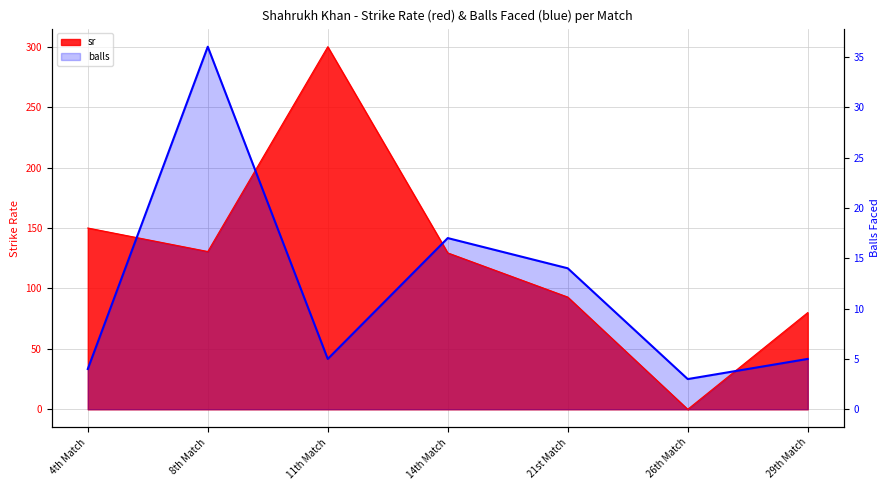

At which category does sr reach its first local peak?

11th Match